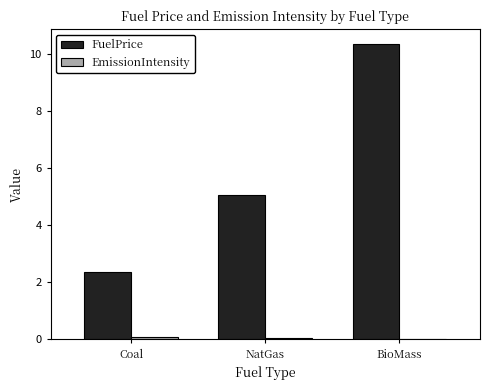

The FuelPrice series shows 5.5 at BioMass. True or false?

False